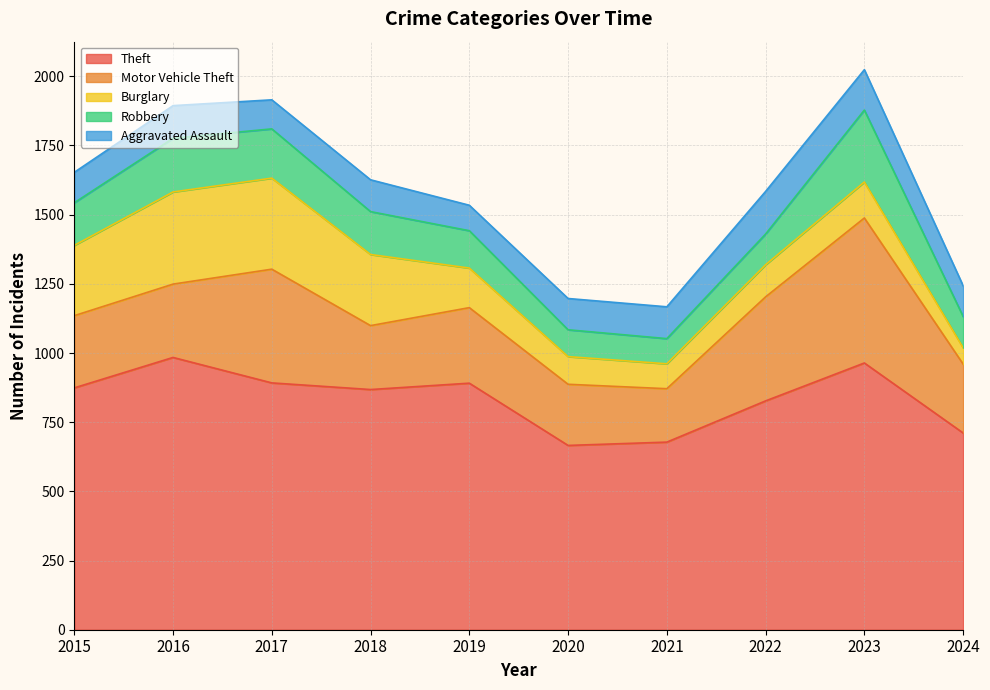

At which label does Burglary first exceed 143?

2015